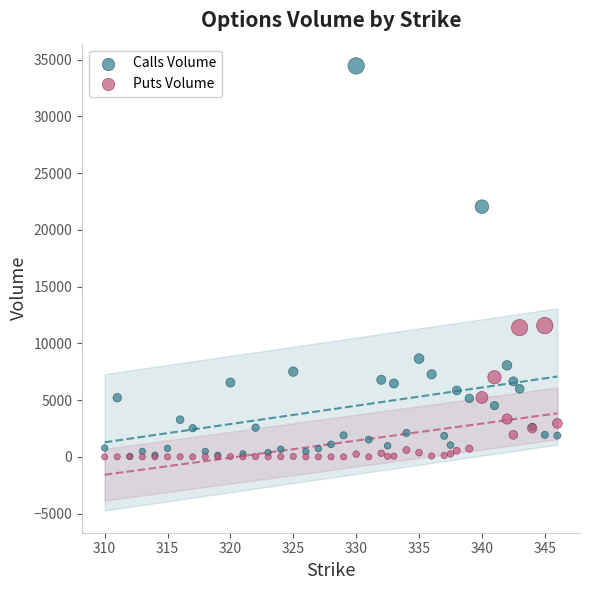

Across all series, what Y value is closest to 17226?

22048